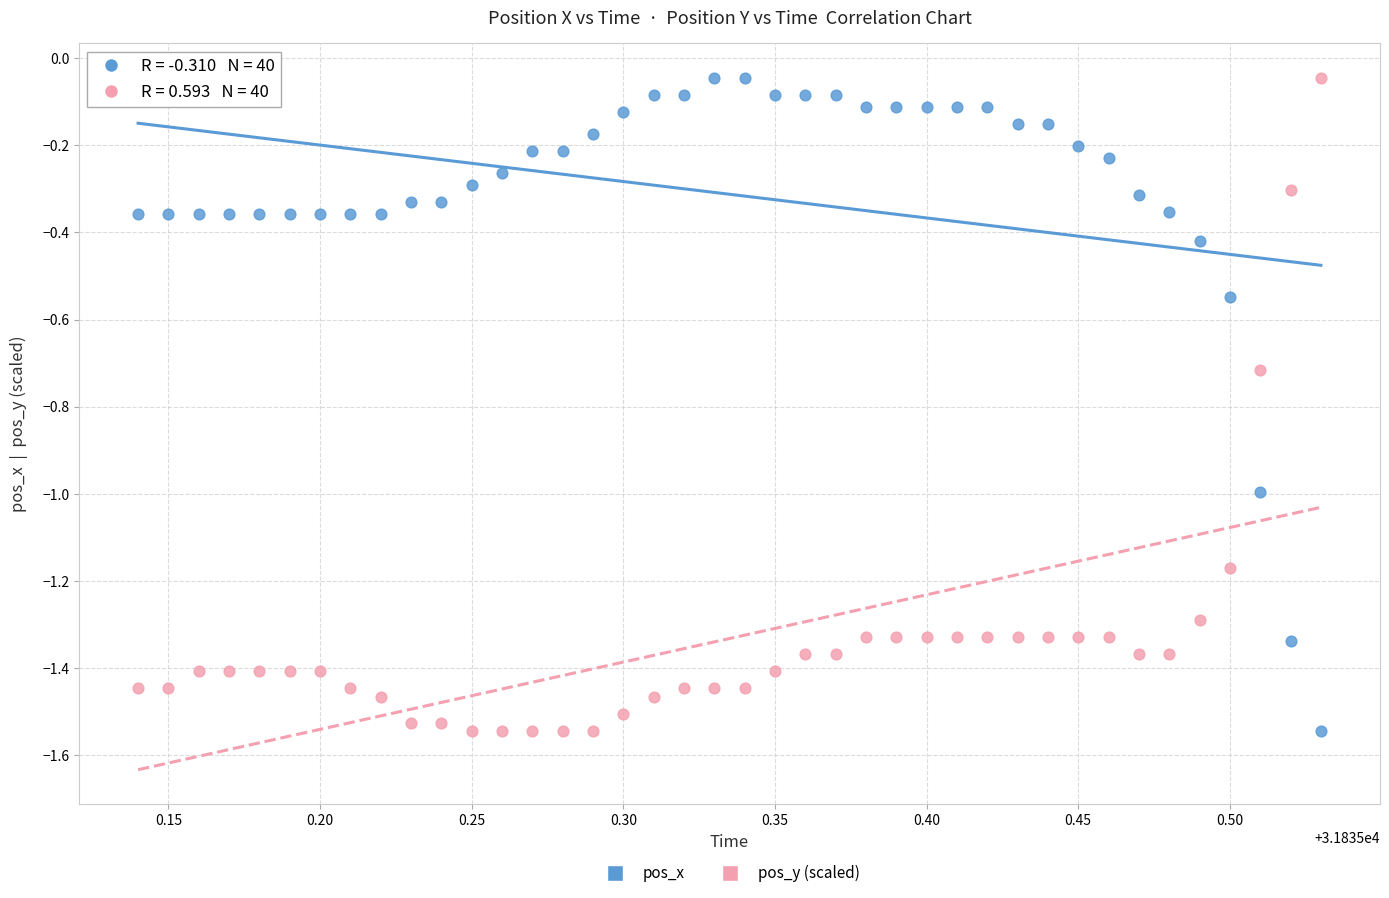

What is the X range (max minus min) for the scatter plot?

0.4